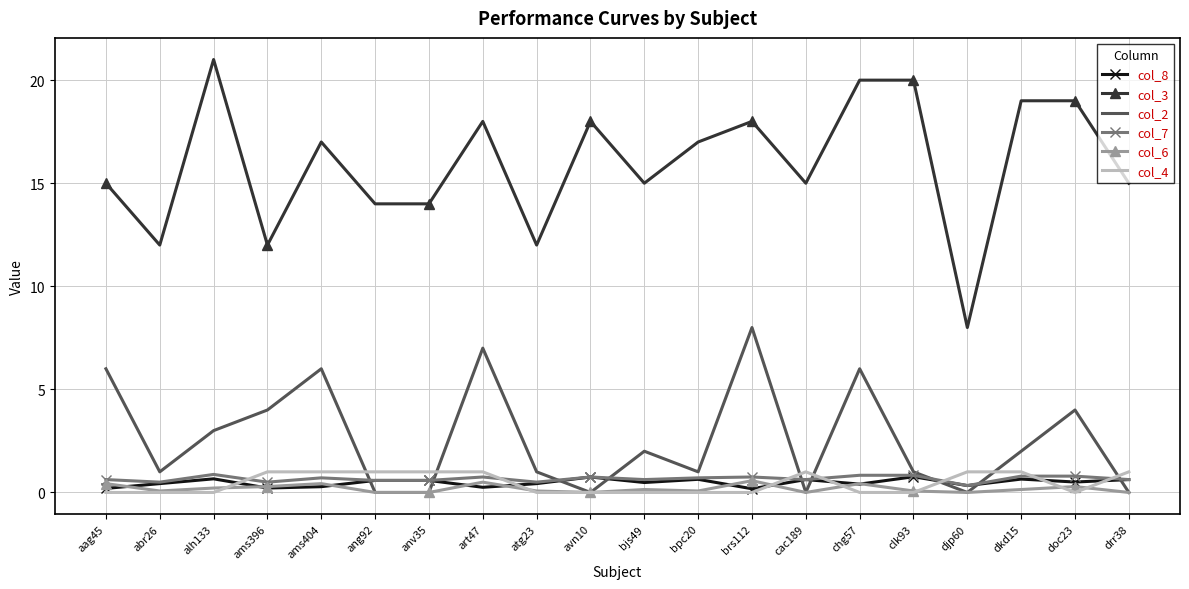

True or false: col_2 and col_3 cross at least once.

False